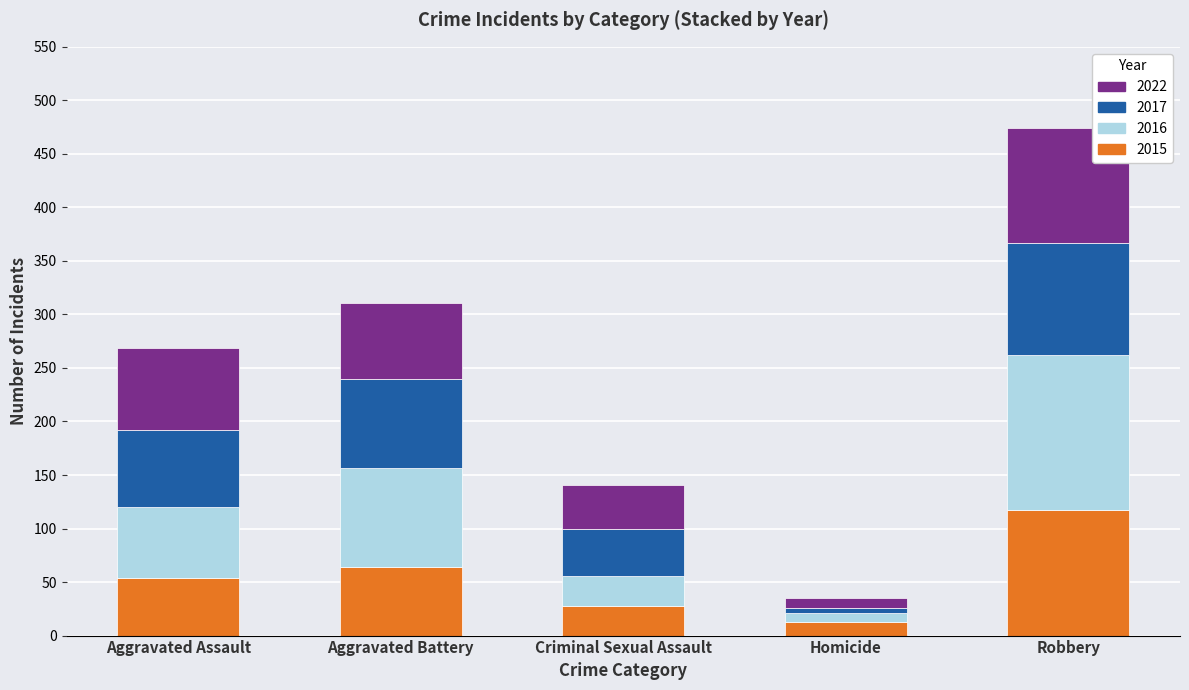

What is the total value across all series at Robbery?

474